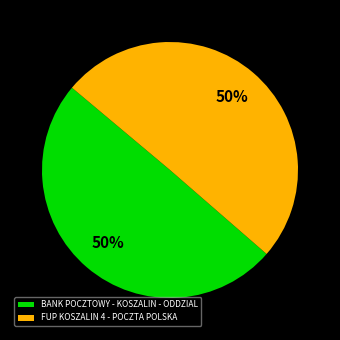

Approximately how many times larger is the value at BANK POCZTOWY - KOSZALIN - ODDZIAL compared to FUP KOSZALIN 4 - POCZTA POLSKA?

1.0